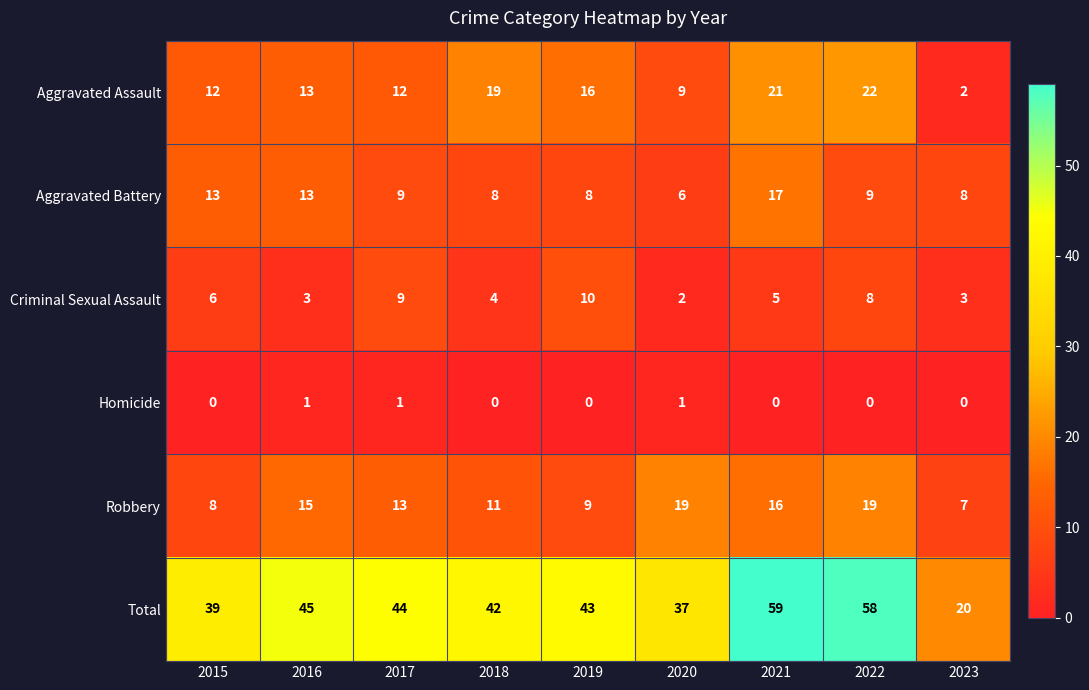

At which label is Robbery closest to 13?

2017